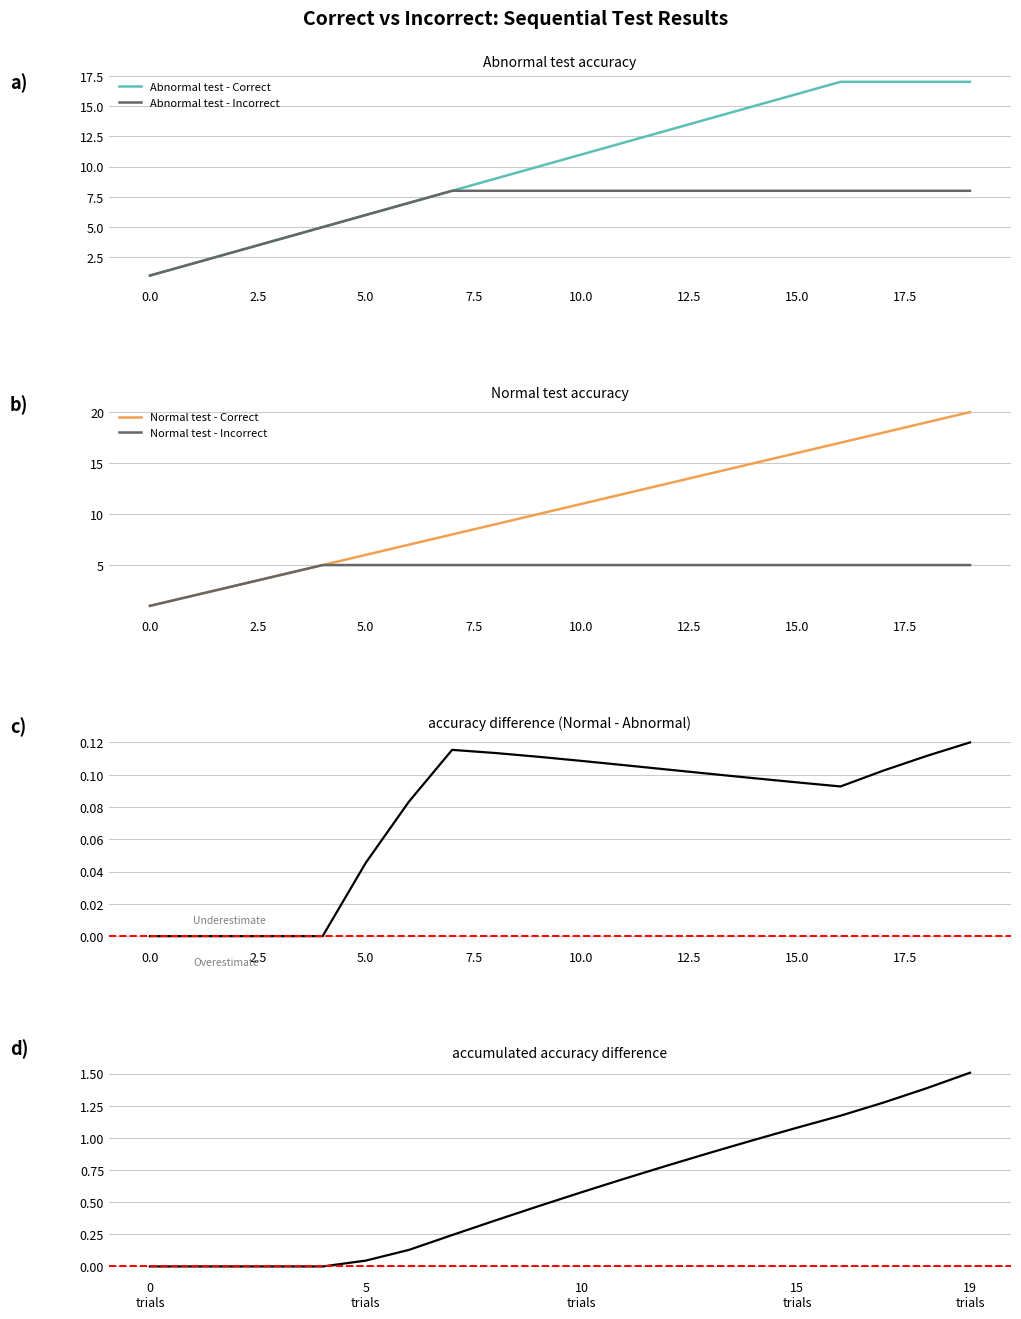

How many data points in Abnormal test - Correct are less than 11?

10